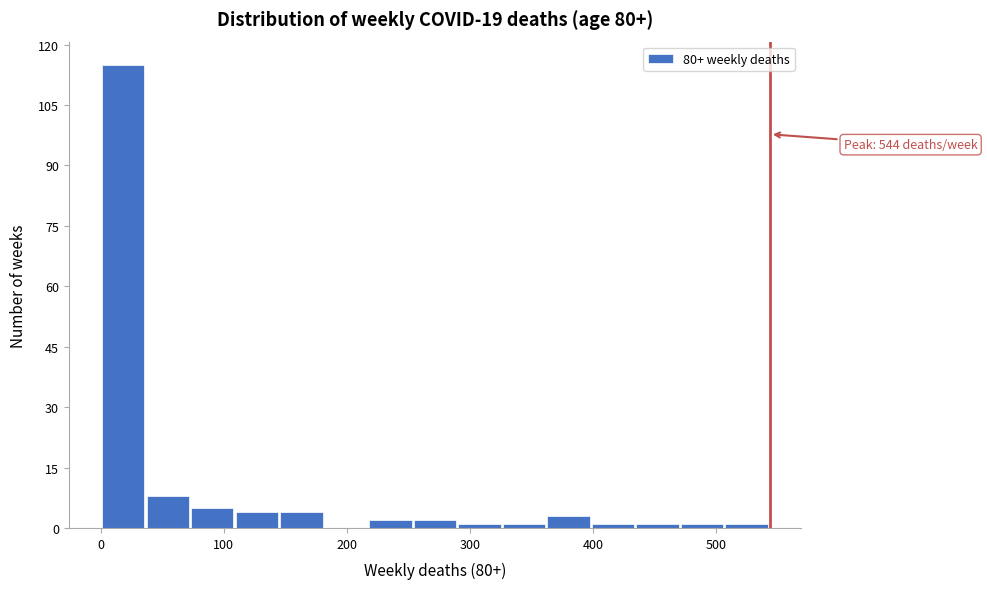

Read against the x-axis, roughly where is the centre of the tallest bar?

20